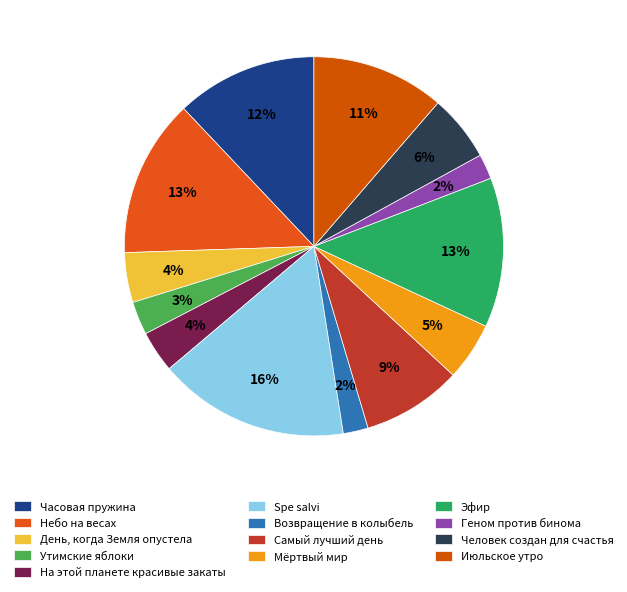

What is the smallest slice in the pie chart?

Возвращение в колыбель